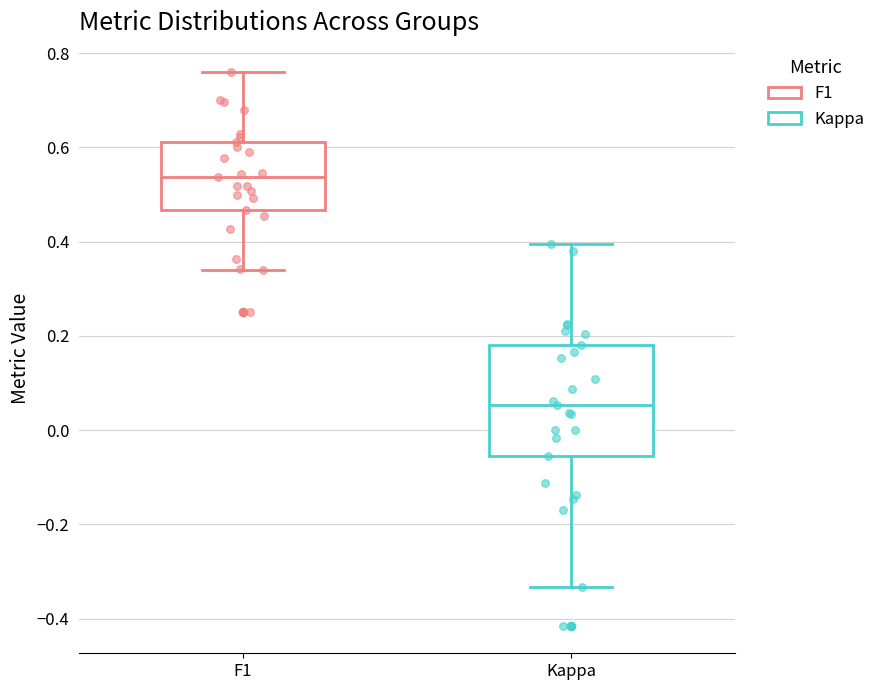

Reading left to right, read every box against the y-axis: the position of its median line, the range the box covers, and the ends of its whiskers. The values are not printed on the chart, so give them approximately, as read against the axis.

F1: median 0.54, box 0.46 to 0.62, whiskers 0.34 to 0.76
Kappa: median 0.06, box -0.06 to 0.18, whiskers -0.34 to 0.40